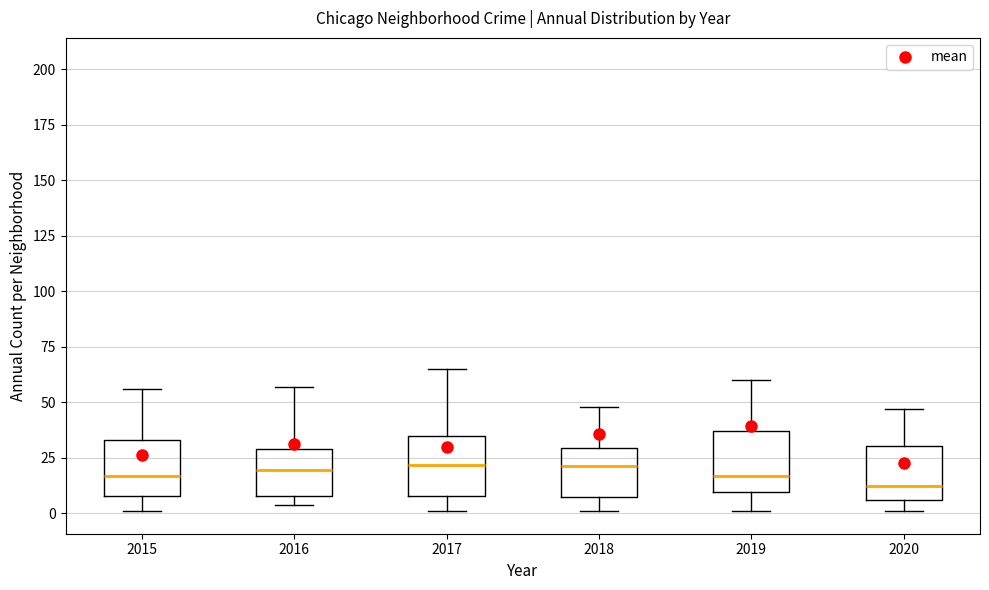

Reading left to right, read every box against the y-axis: the position of its median line, the range the box covers, and the ends of its whiskers. The values are not printed on the chart, so give them approximately, as read against the axis.

2015: median 15, box 10 to 35, whiskers 0 to 55
2016: median 20, box 10 to 30, whiskers 5 to 55
2017: median 20, box 10 to 35, whiskers 0 to 65
2018: median 20, box 10 to 30, whiskers 0 to 50
2019: median 15, box 10 to 35, whiskers 0 to 60
2020: median 15, box 5 to 30, whiskers 0 to 45